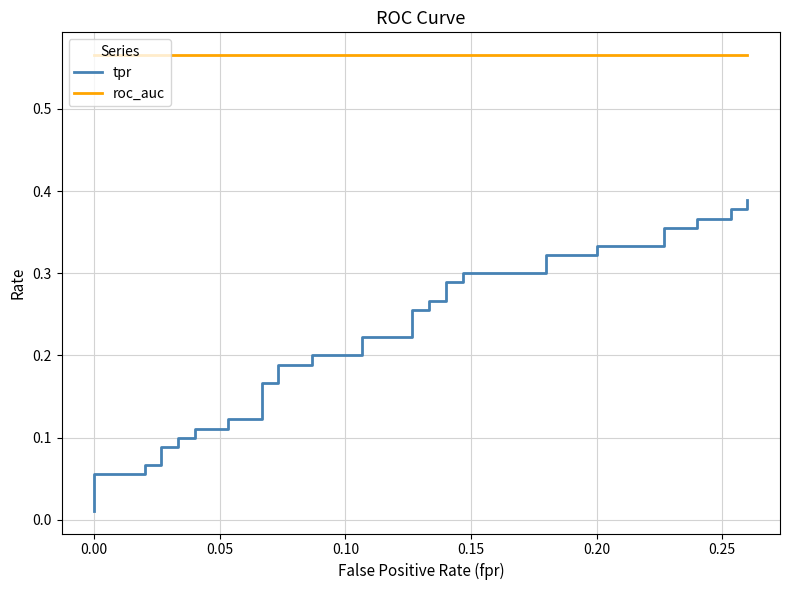

True or false: roc_auc and tpr cross at least once.

False